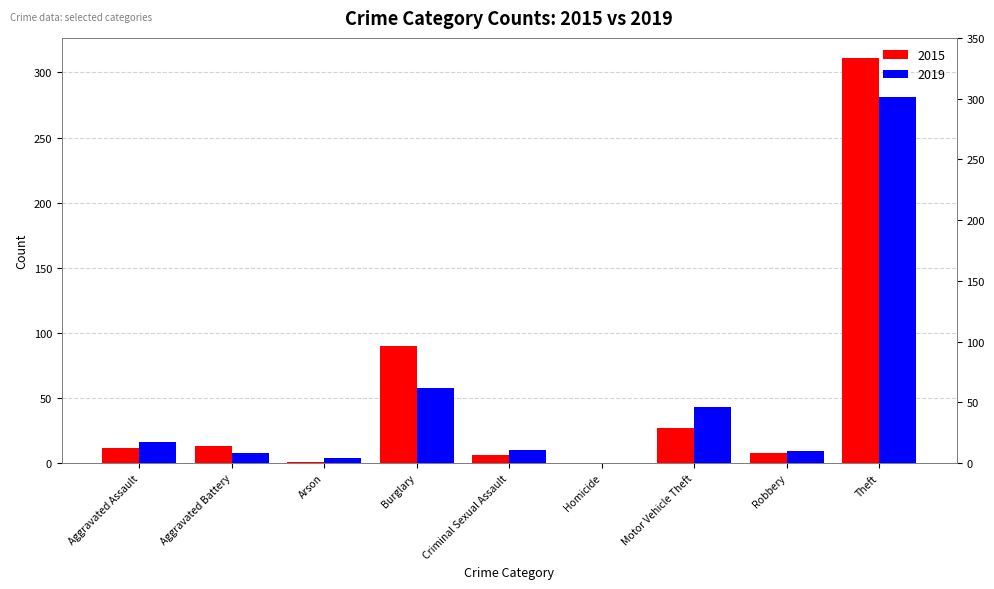

What is the total value across all series at Motor Vehicle Theft?

70